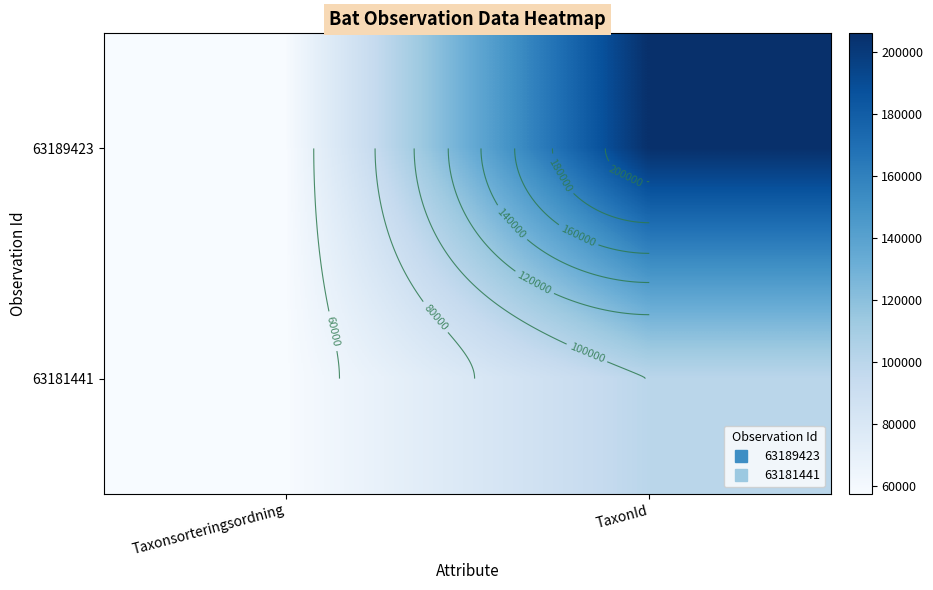

What is the maximum value shown in the chart?

205998